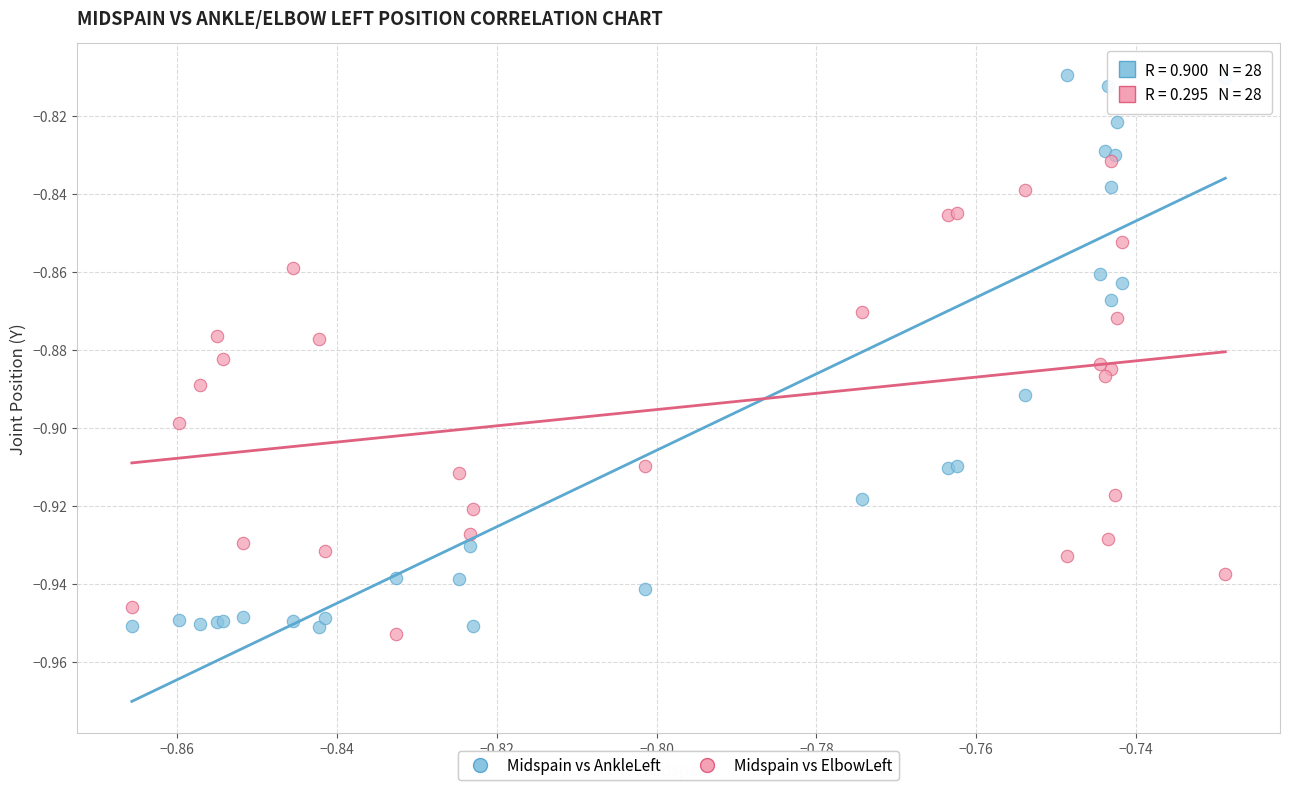

Which series contains the lowest Y value?

Midspain vs ElbowLeft